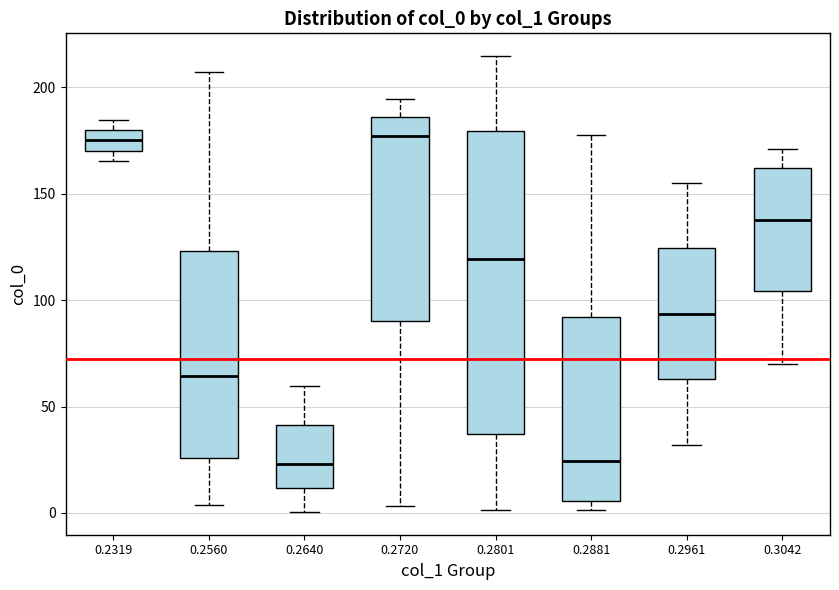

Where does the lower whisker of the box at x = 0.2720 end on the y-axis? The values are not printed on the chart, so give them approximately, as read against the axis.

5